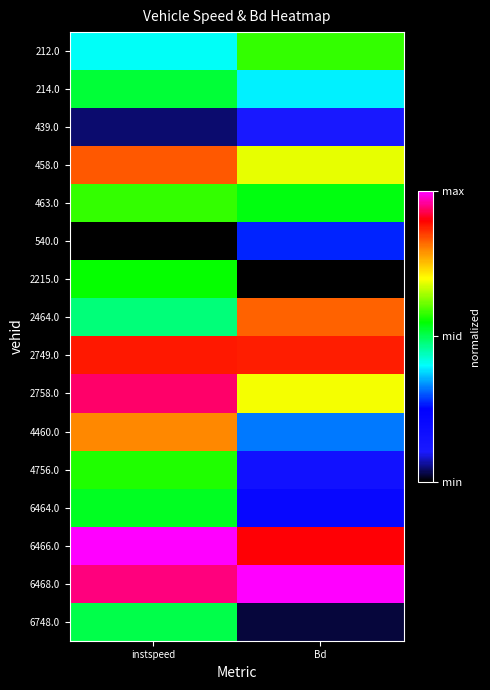

Which series changed the most between instspeed and Bd?

2215.0